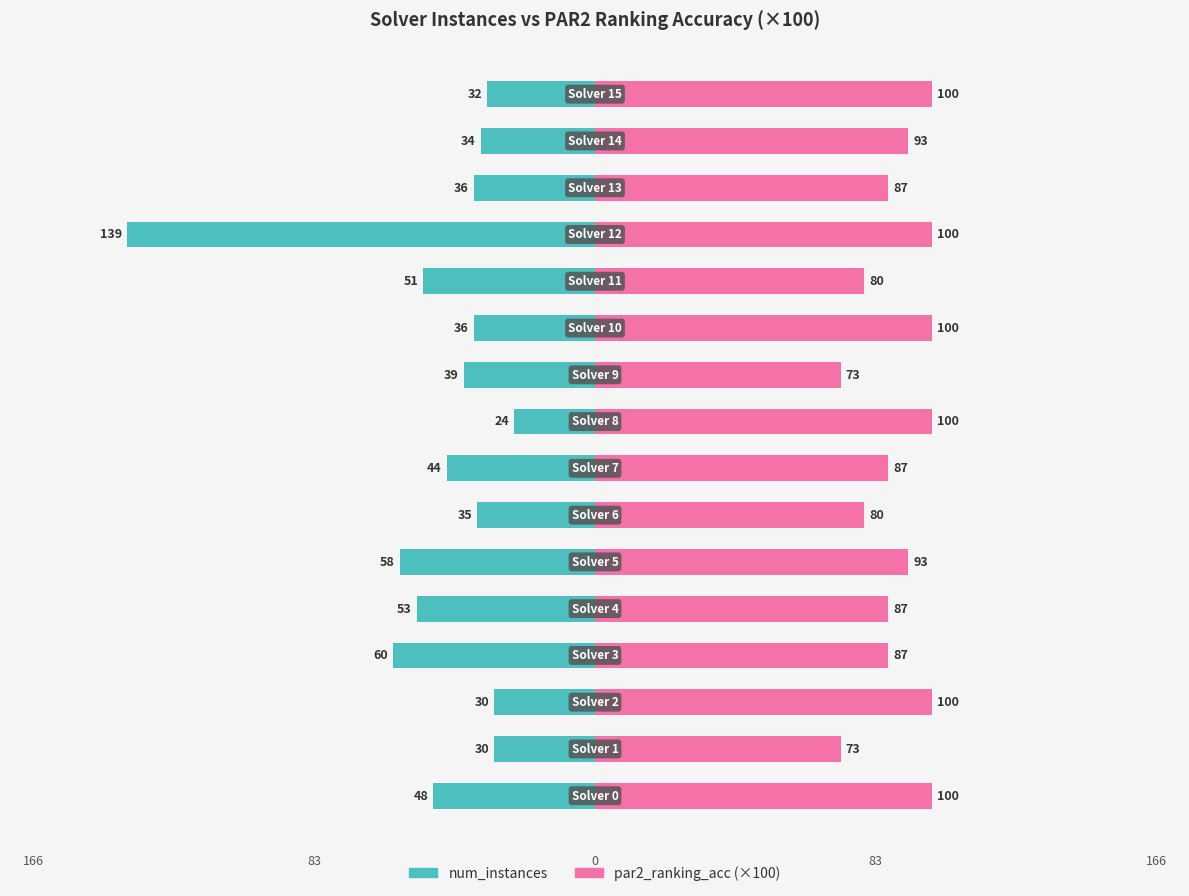

What is the label of the 10th bar from the left?

9